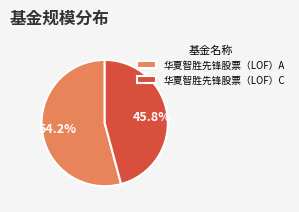

To the nearest percent, what is the combined percentage of 华夏智胜先锋股票（LOF）A and 华夏智胜先锋股票（LOF）C?

100%